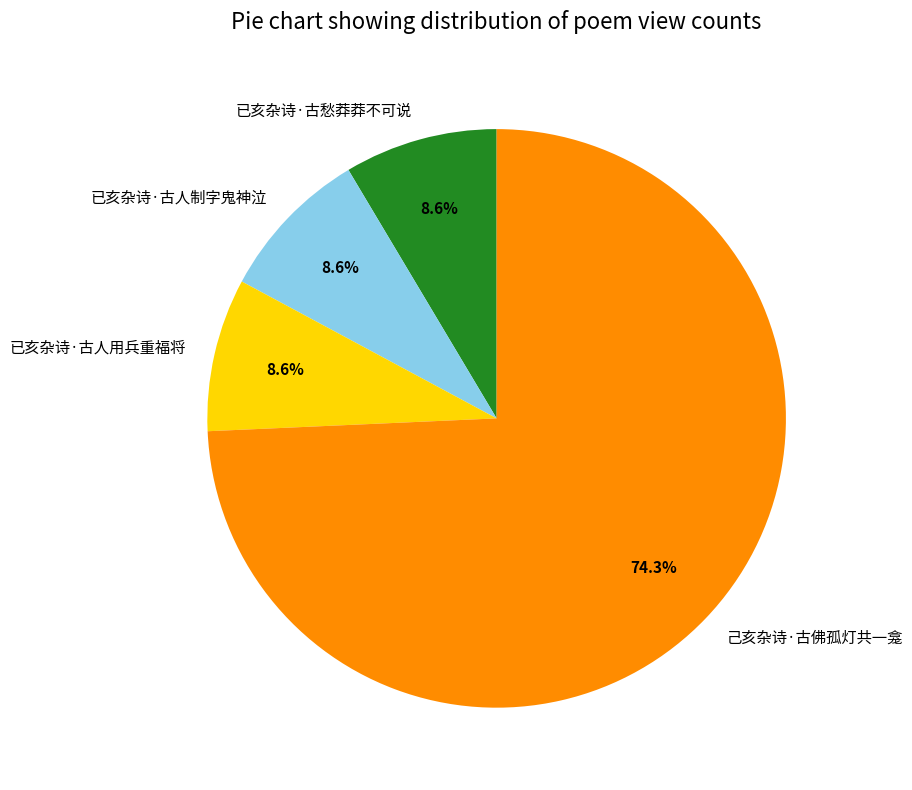

Is it true that 已亥杂诗·古愁莽莽不可说 is 1% of the pie?

False